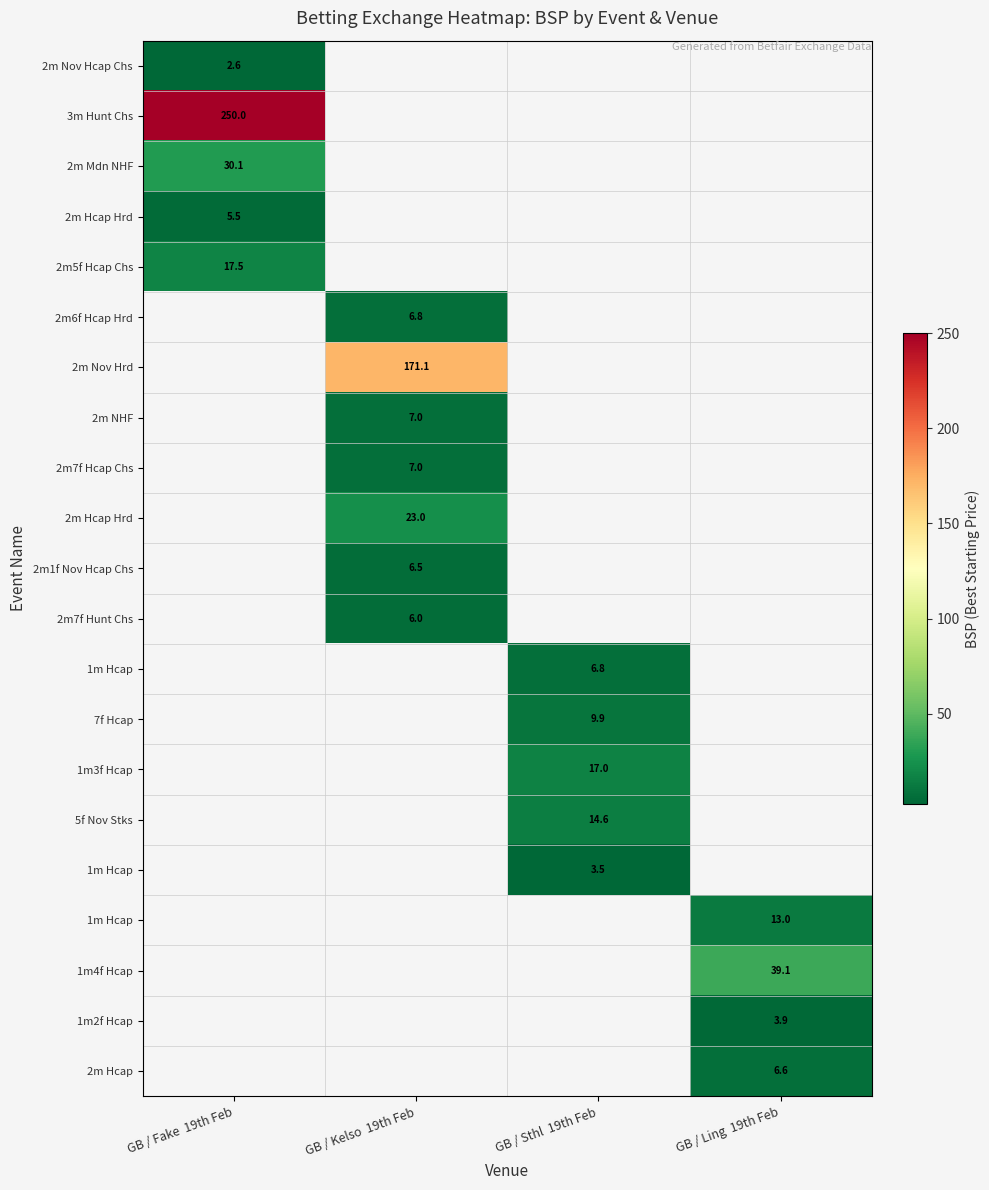

What is the minimum value shown in the chart?

2.6